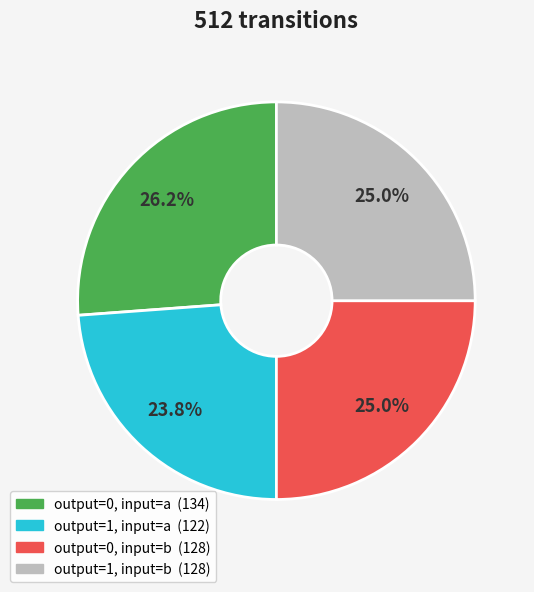

Does any single category account for the majority?

No